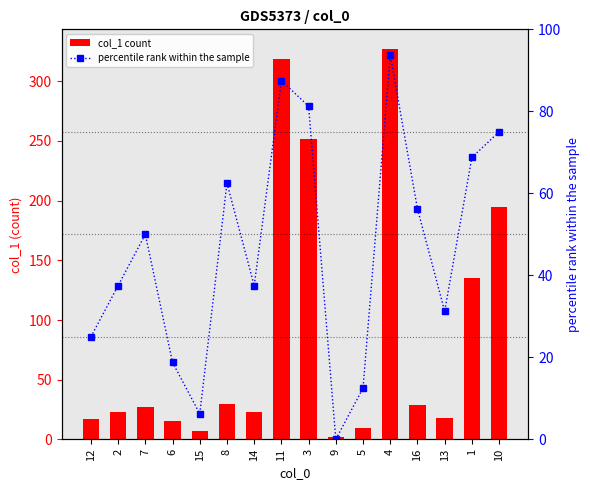

Is the value of col_1 count at 8 greater than the value of percentile rank within the sample at 5?

Yes